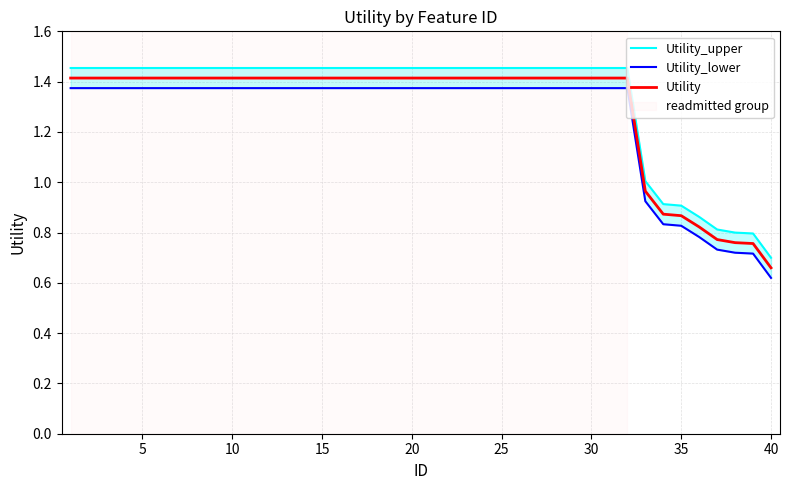

What is the maximum value for Utility?

1.4